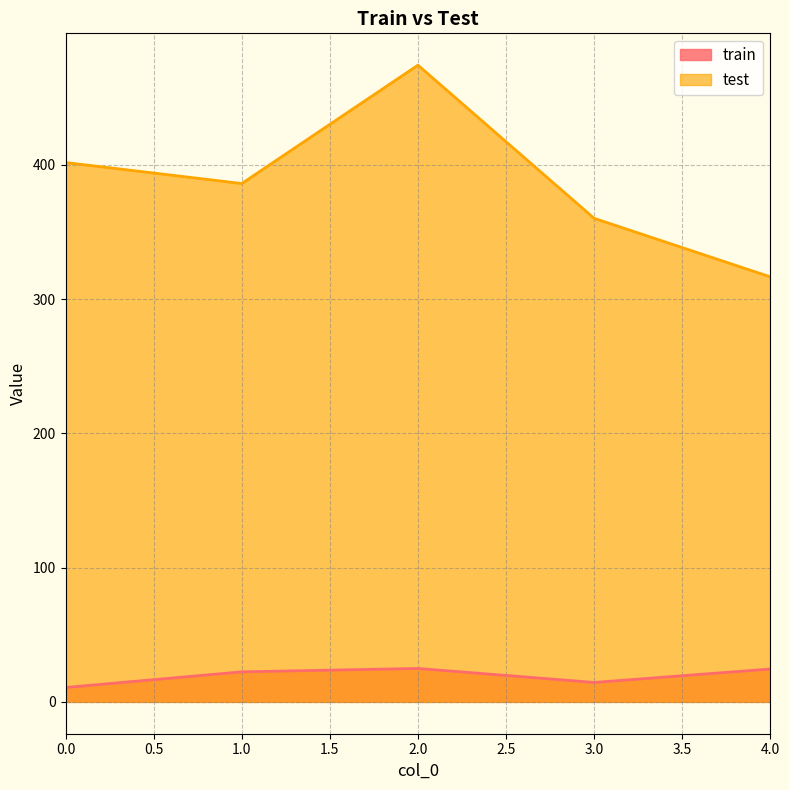

Which series has the widest spread of values?

test